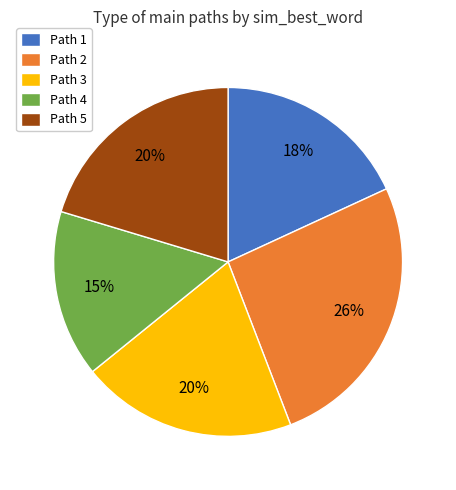

How many segments does this pie chart have?

5